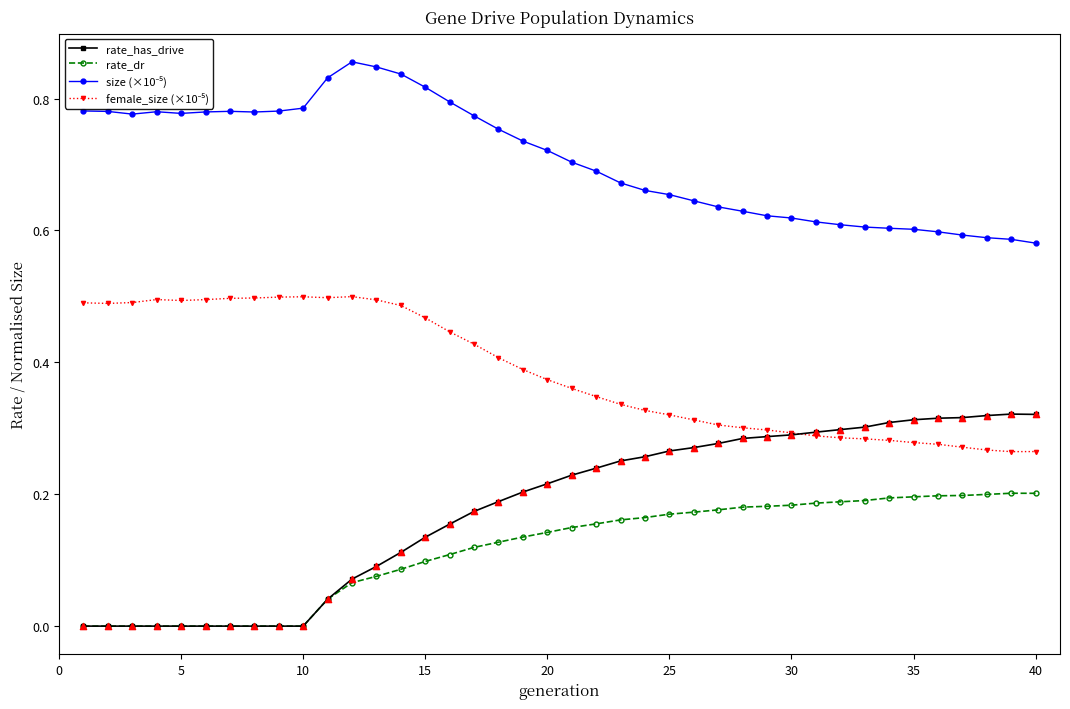

The value of rate_has_drive at 10 is 0.1. True or false?

False